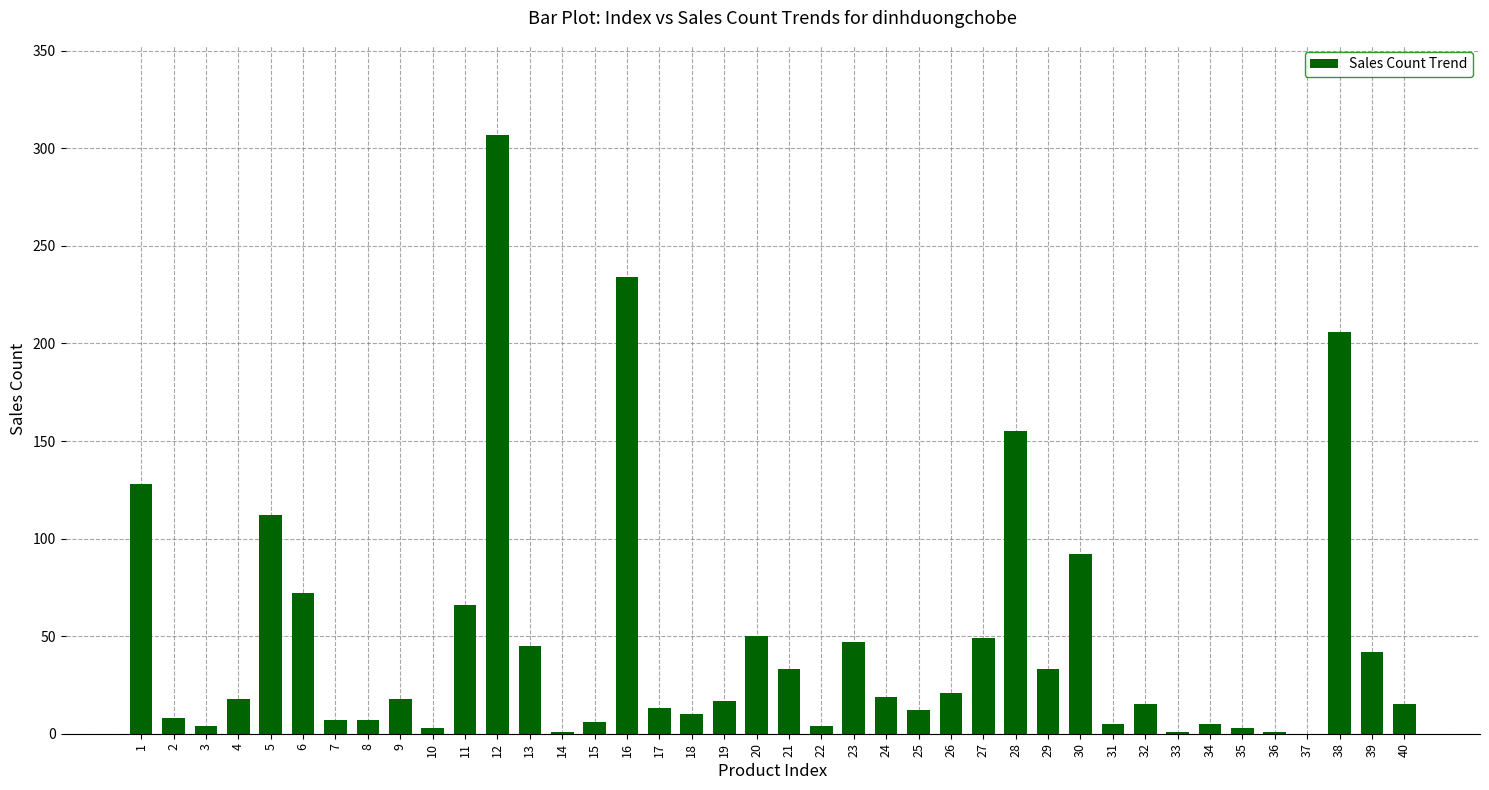

Count the number of categories in the chart.

40